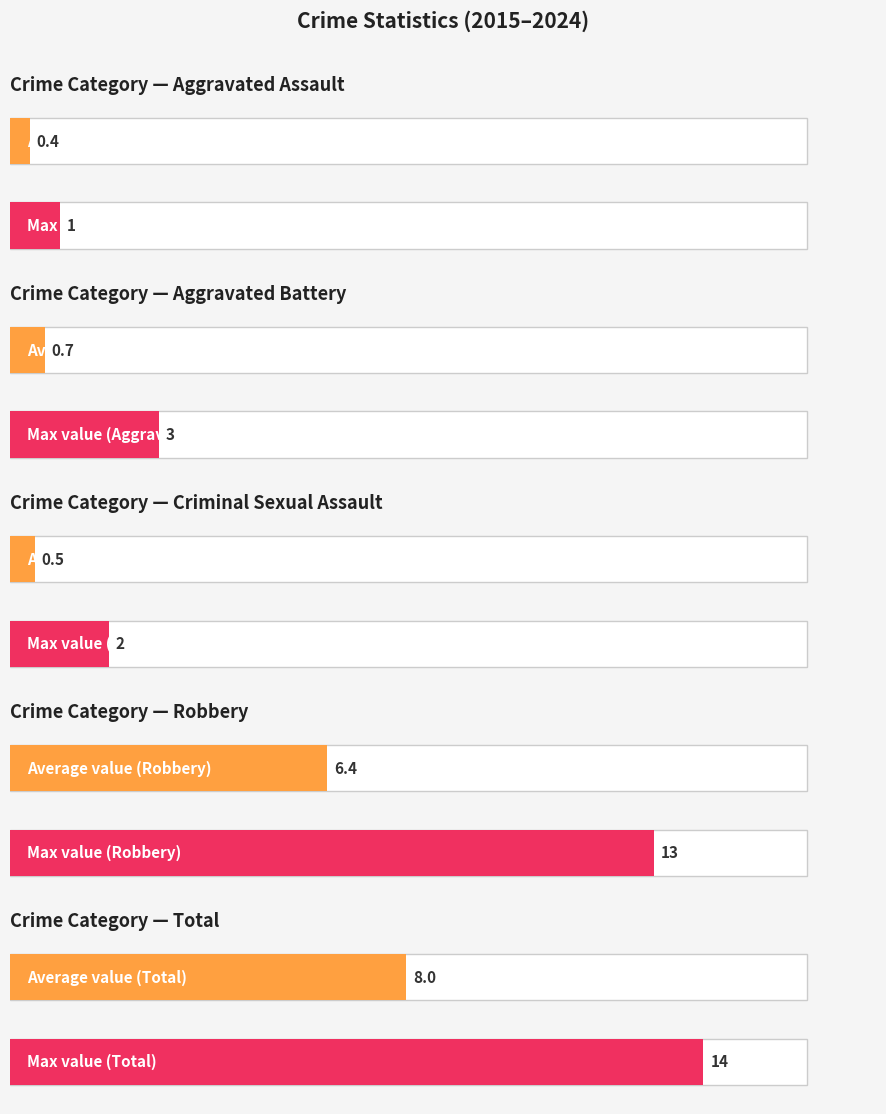

Is the value of Total at 2017 greater than the value of Aggravated Battery at 2019?

Yes